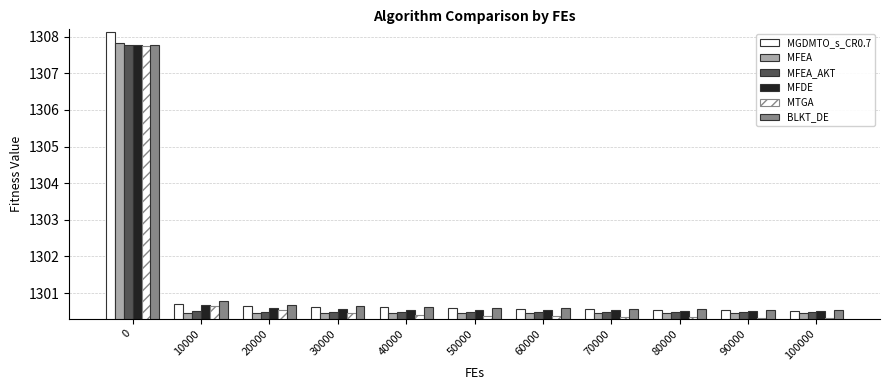

Where is MTGA nearest to the value 1304?

10000